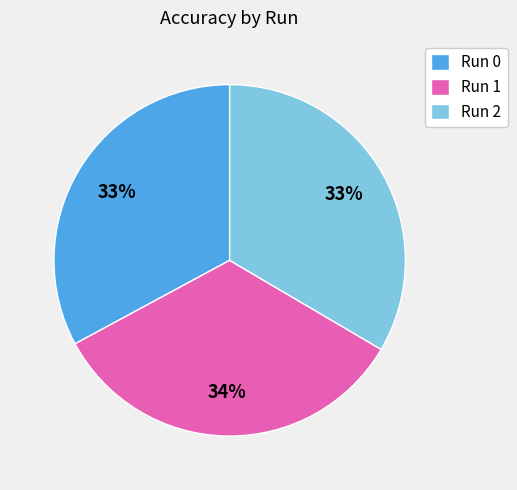

To the nearest percent, what is the average slice percentage?

33%